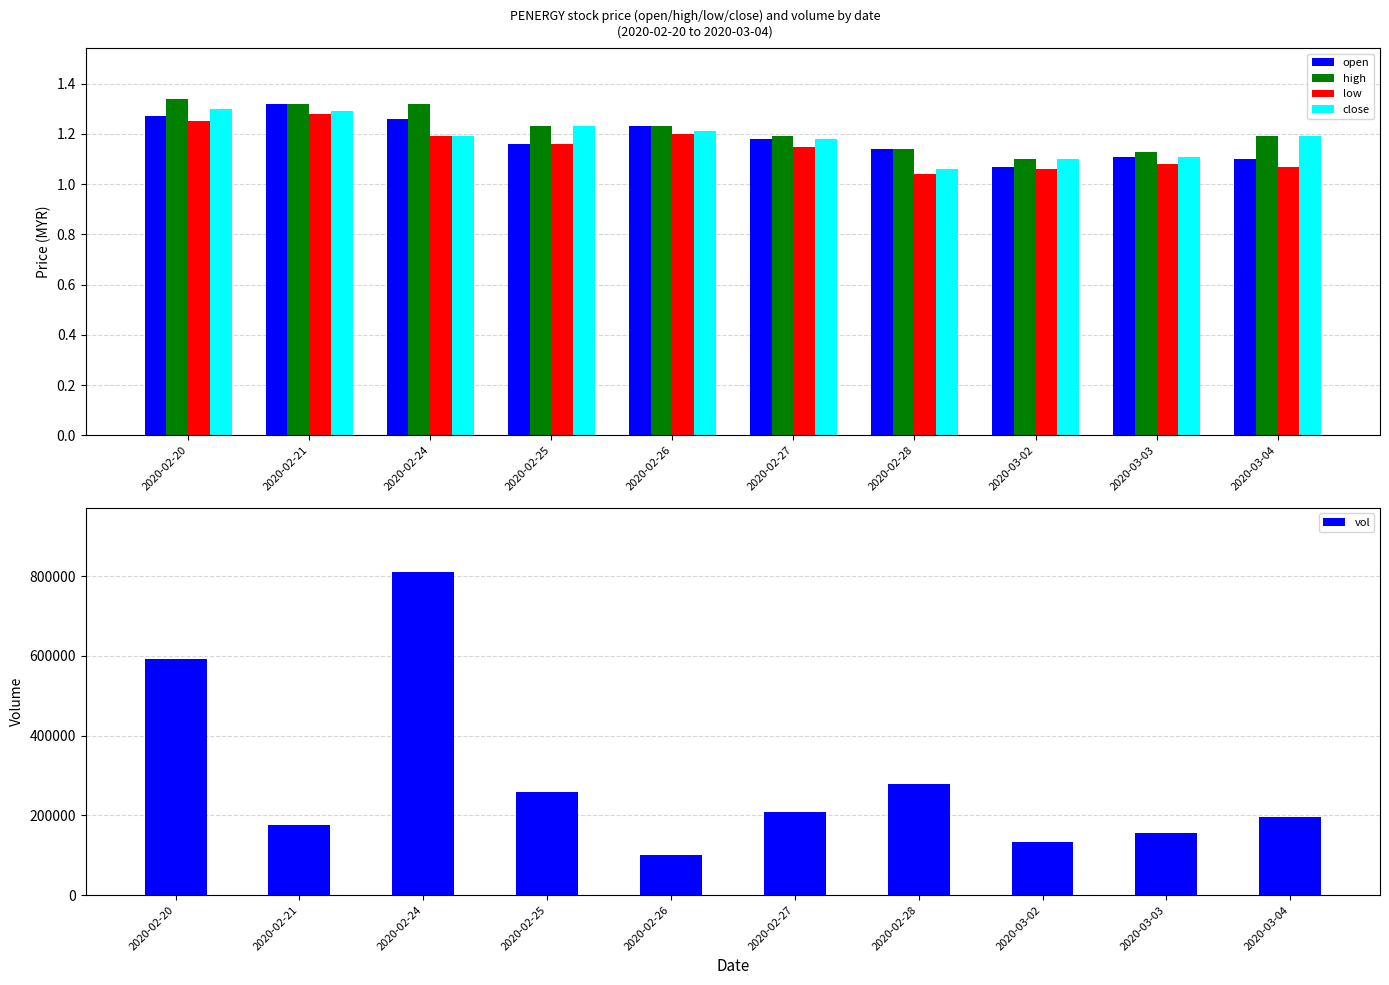

The open series shows 1.3 at 2020-02-24. True or false?

True